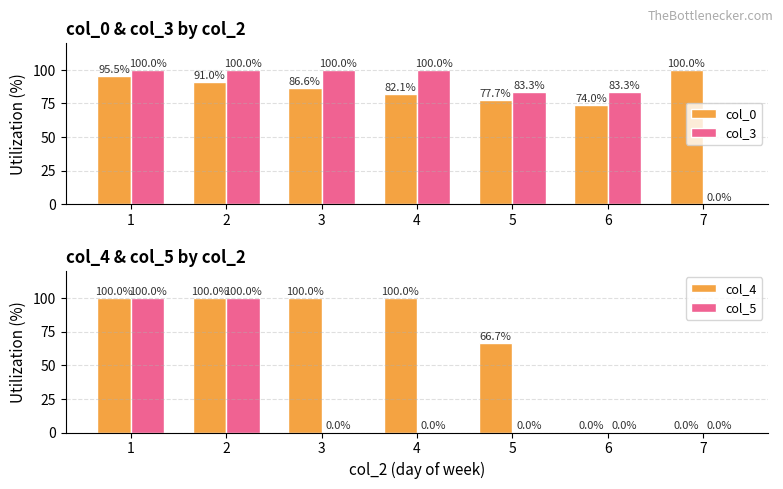

How many series are shown in this chart?

4